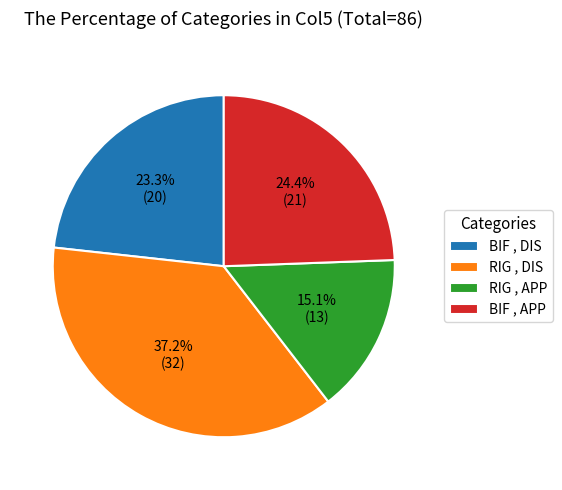

Which category has the smallest portion of the pie?

RIG , APP